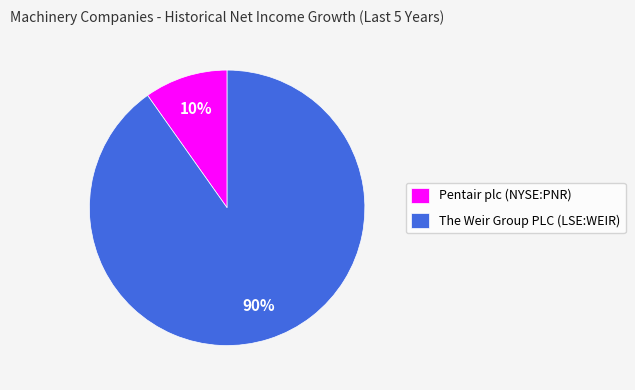

How many segments does this pie chart have?

2